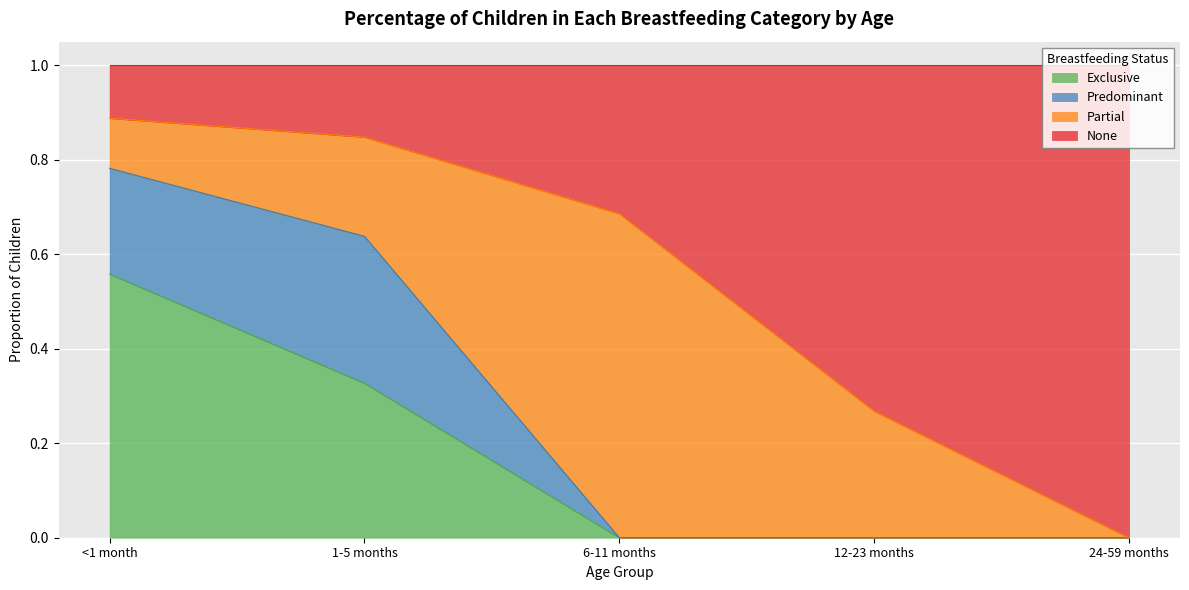

What is the total value across all series at 12-23 months?

1.0